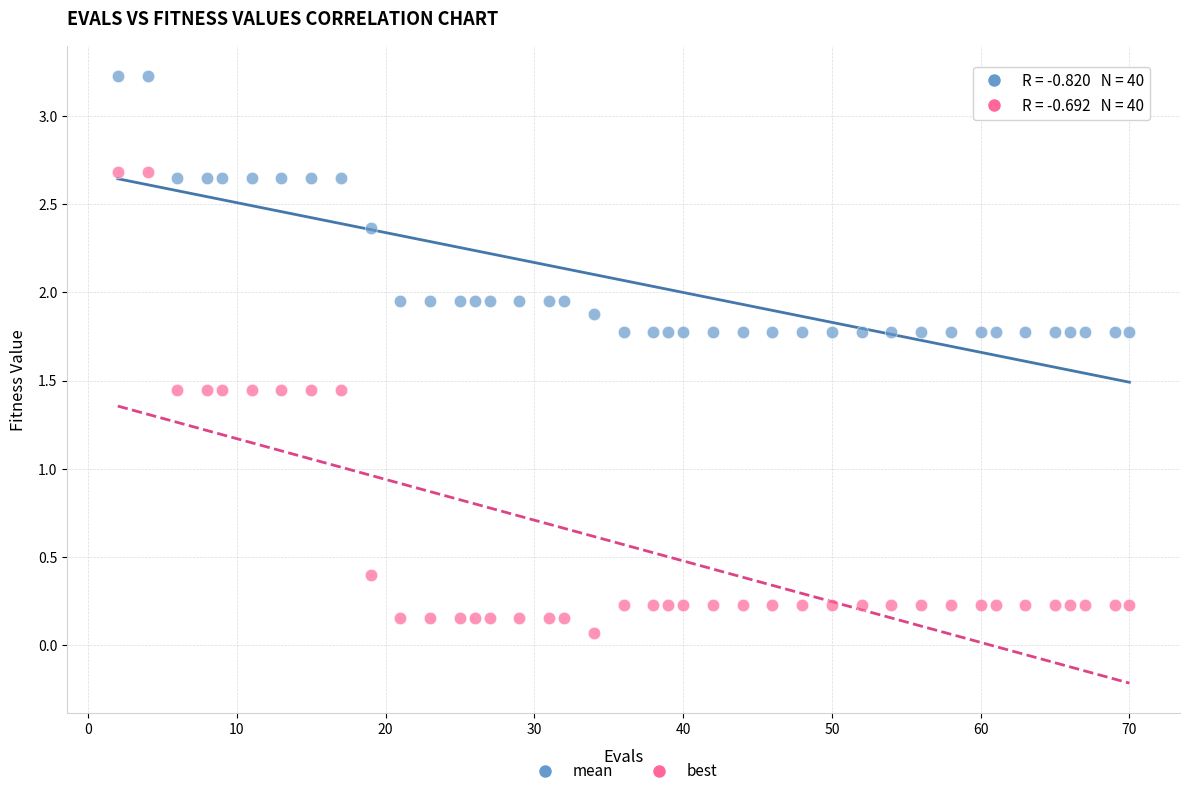

Across all data points, what is the range of Y values (max minus min)?

3.2